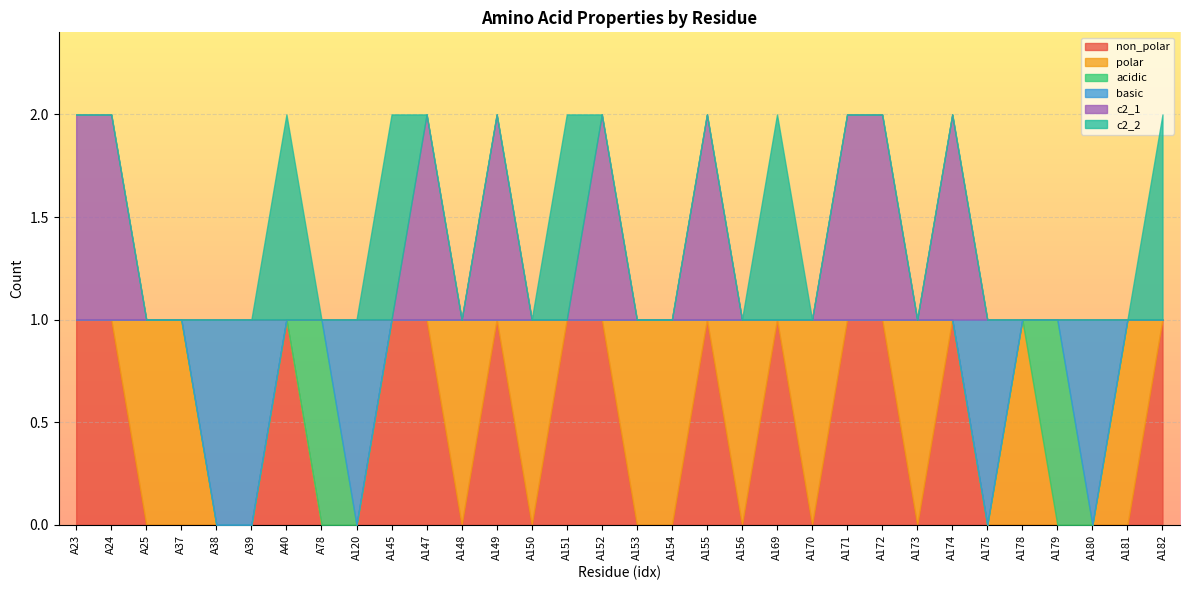

List the series in order of their peak value, highest first.

non_polar, polar, acidic, basic, c2_1, c2_2